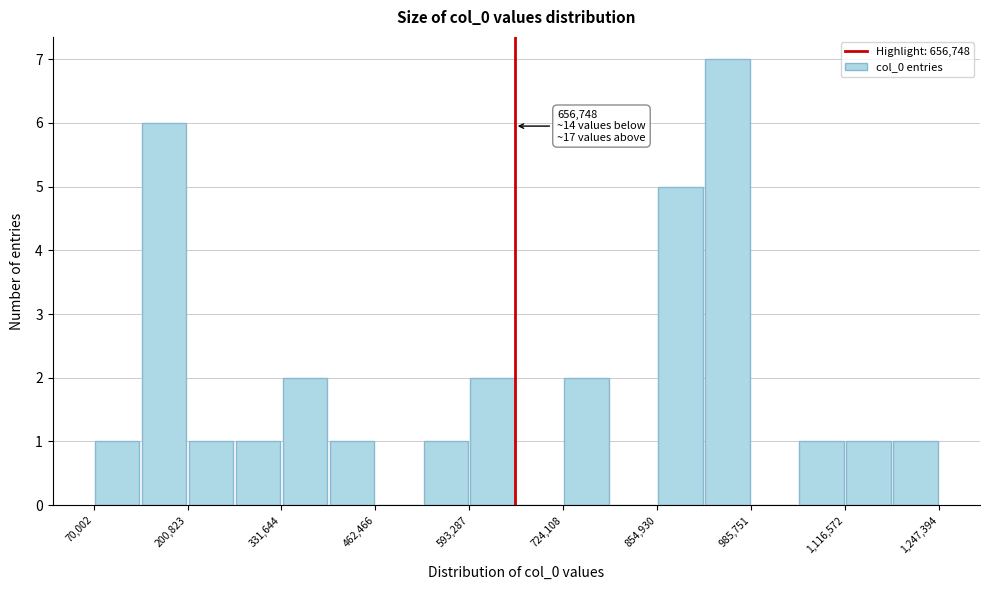

Around what value on the x-axis is the tallest bar? Give the approximate position of its centre, as read against the axis.

960000